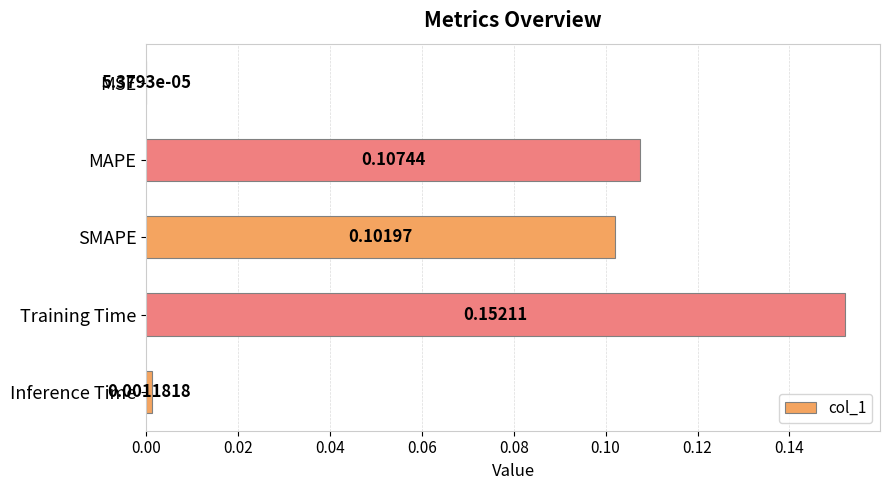

What is the sum of all values?

0.4